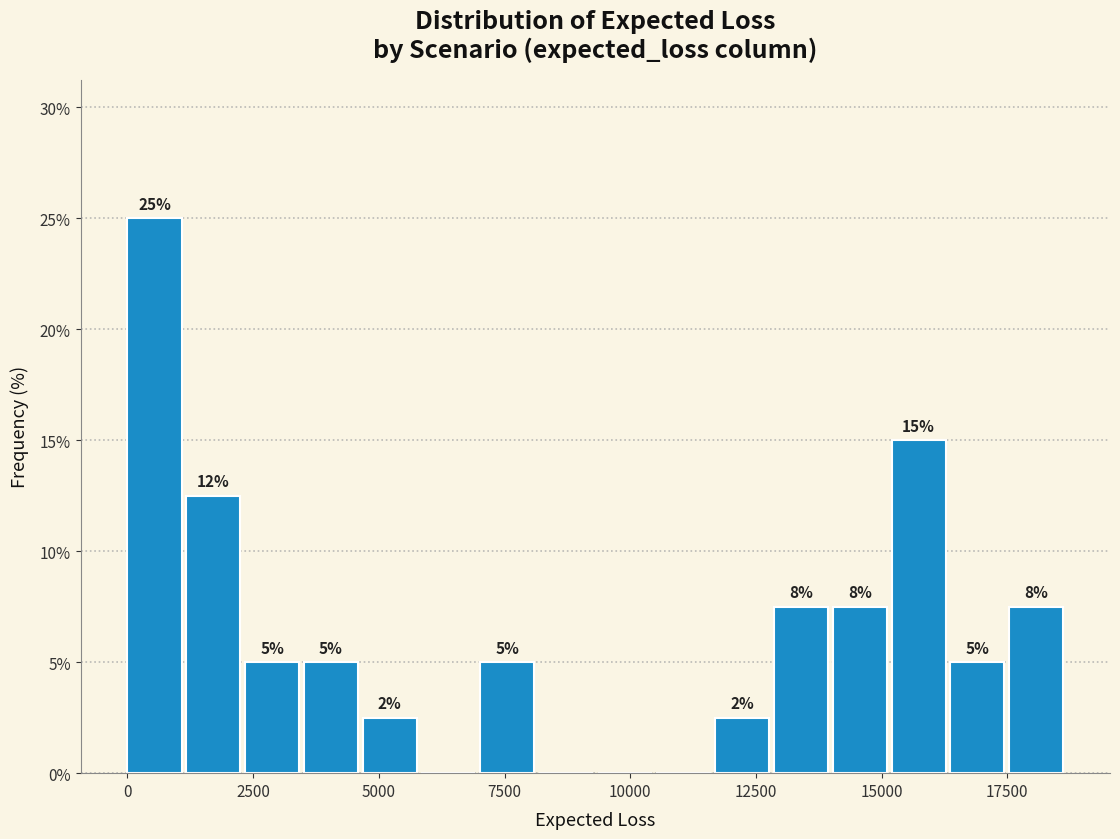

Around what value on the x-axis is the tallest bar? Give the approximate position of its centre, as read against the axis.

500